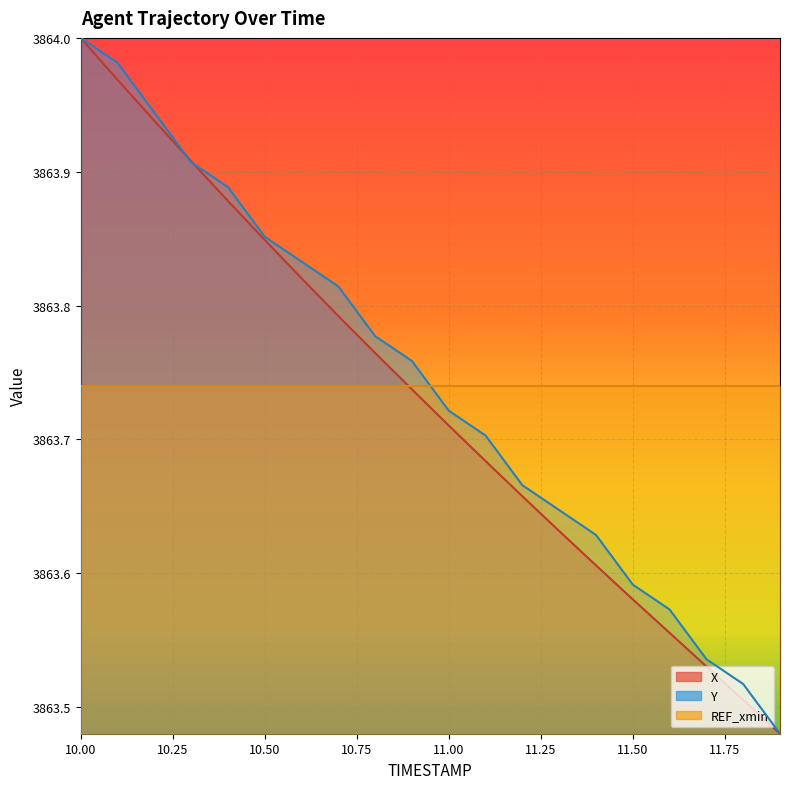

At which category is the sum across all series the highest?

10.0